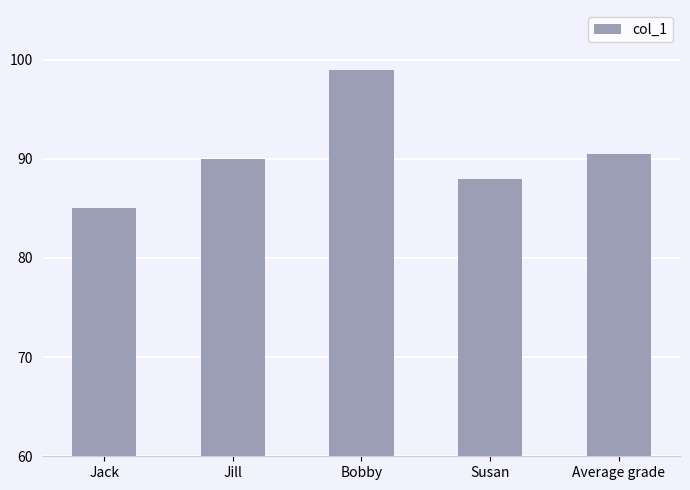

What is the average value?

90.5